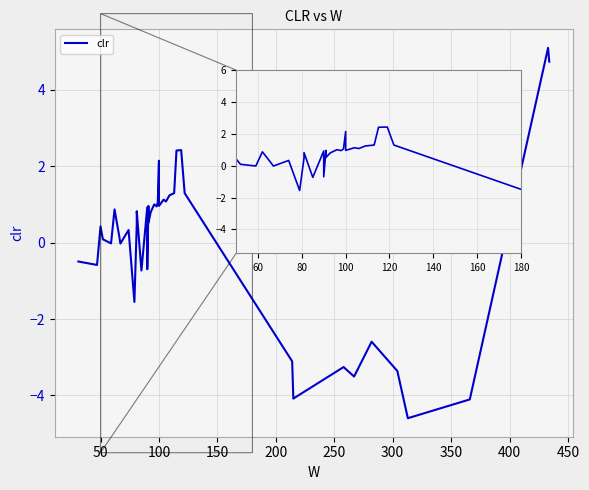

How many data points does each series have?

40